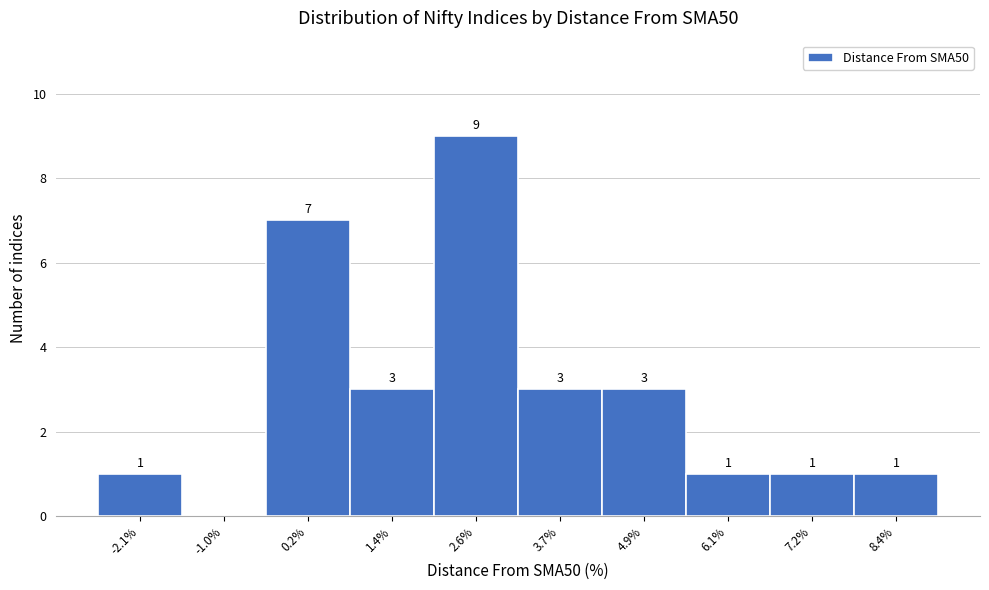

Reading left to right, what are all the values shown in this chart?

-2.1%=1	-1.0%=0	0.2%=7	1.4%=3	2.6%=9	3.7%=3	4.9%=3	6.1%=1	7.2%=1	8.4%=1